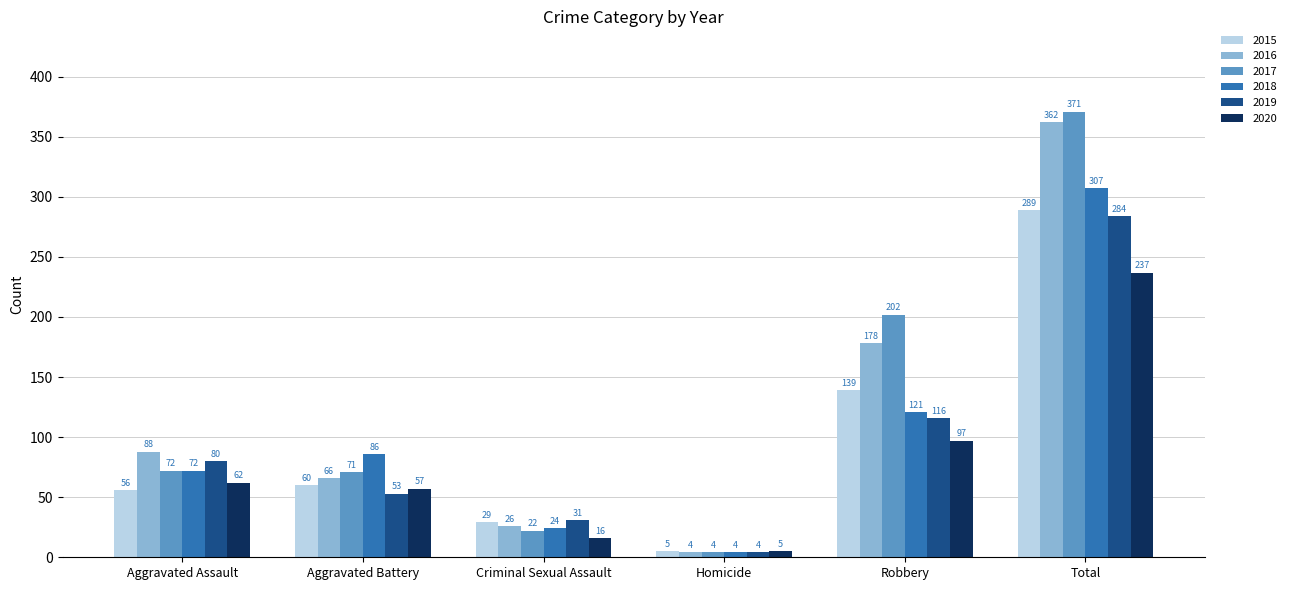

At how many categories does at least one series exceed 98?

2